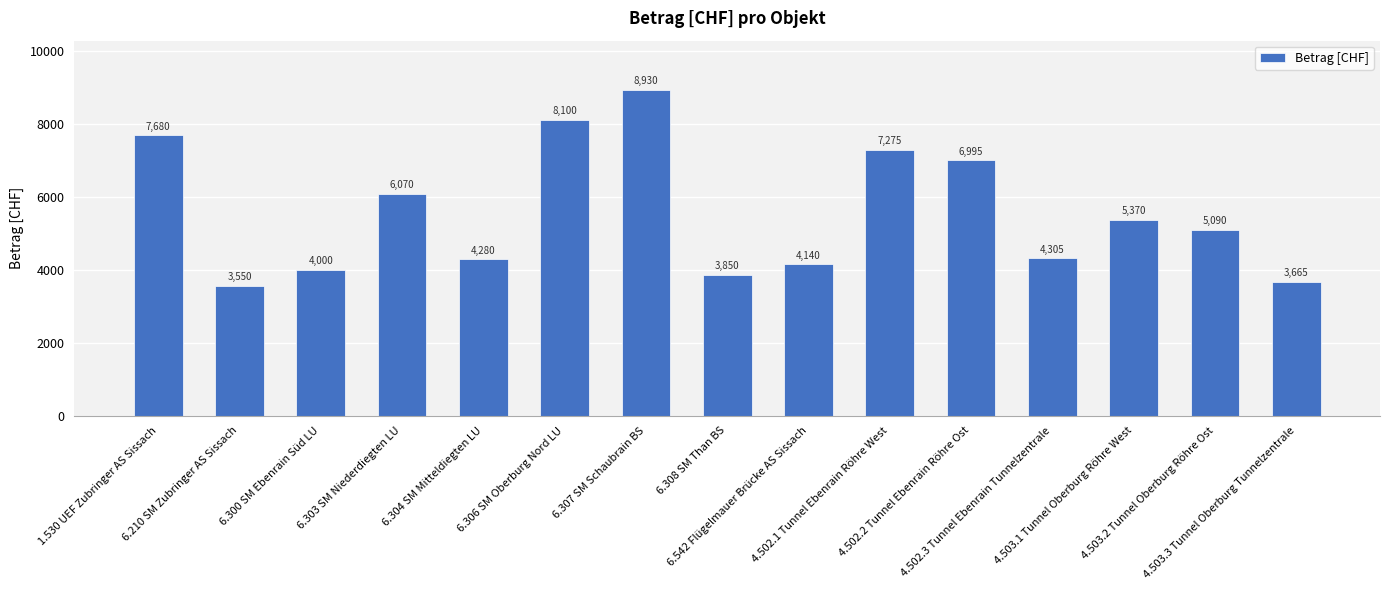

Is it true that the value at 6.308 SM Than BS is 3850?

True